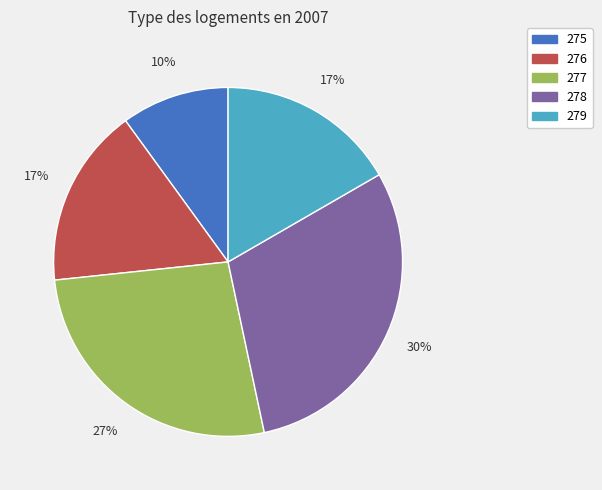

Is the sum of 275 and 277 greater than half?

No